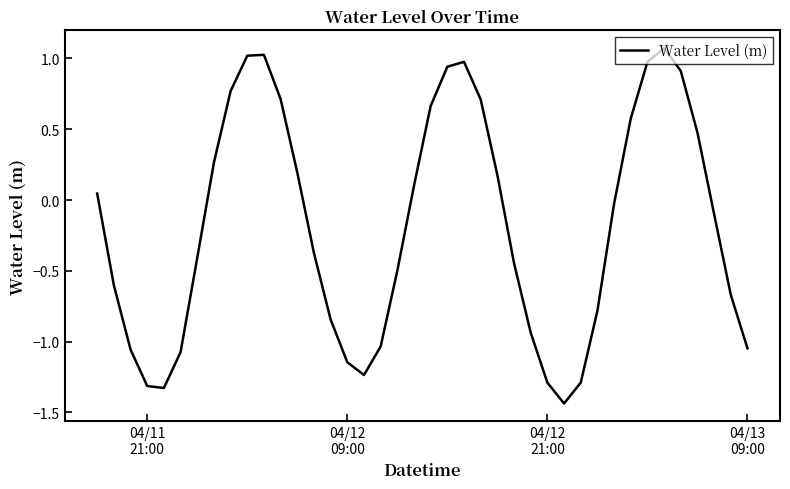

What is the difference between the maximum and minimum values?

2.5